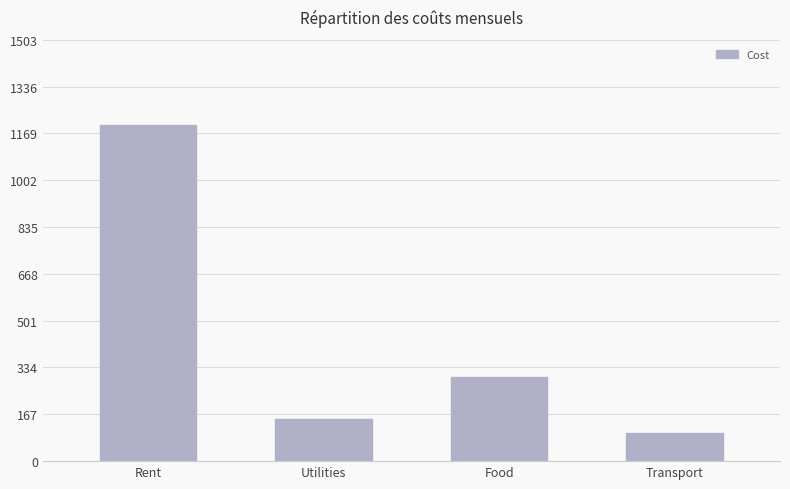

The value at Food is 300. True or false?

True